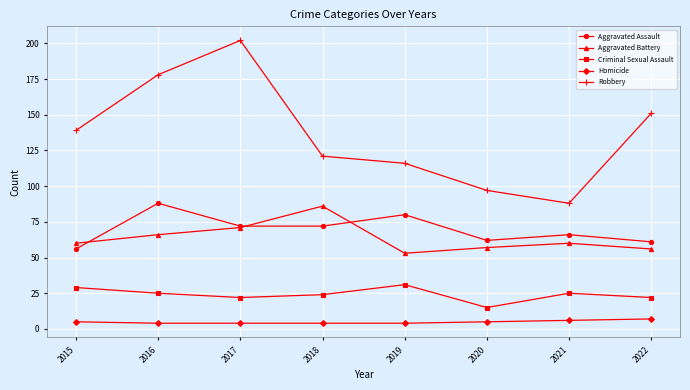

Which series has the largest total across all categories?

Robbery